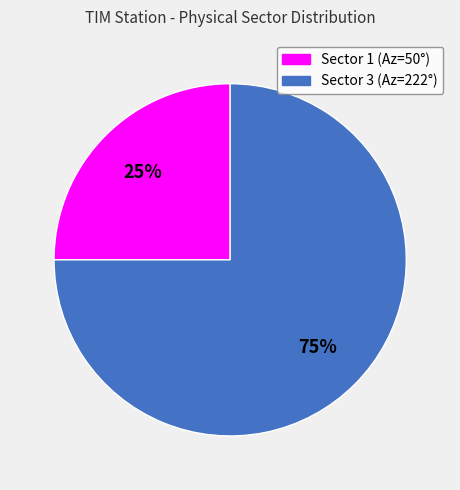

Which category accounts for the majority?

Sector 3 (Az=222°)